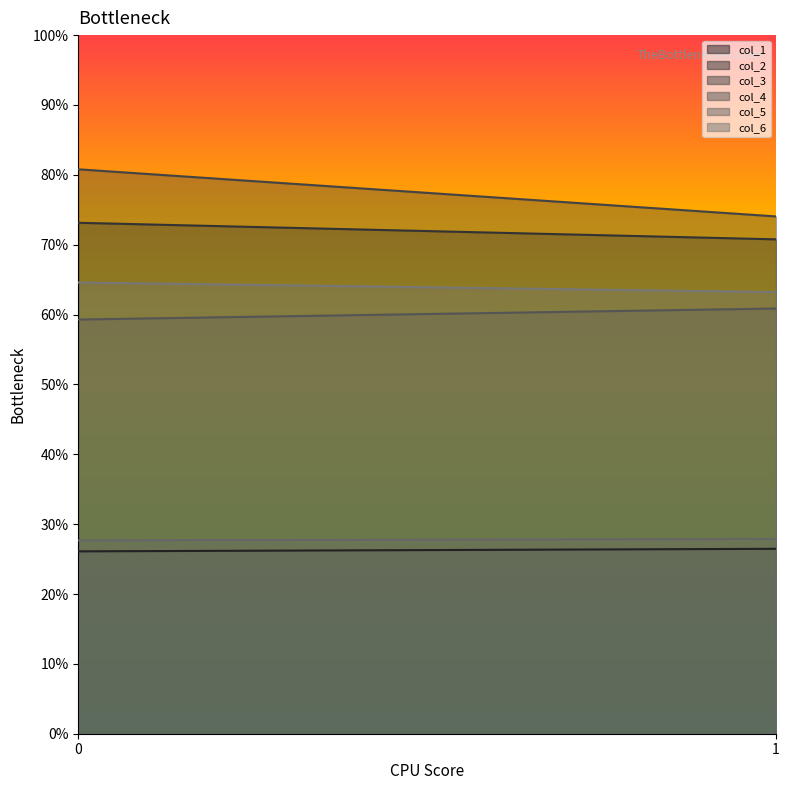

What is the spread (max minus min) of values at 0?

54.7